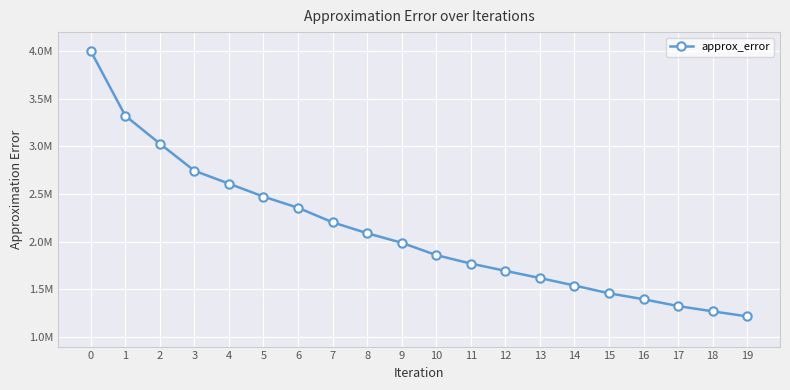

True or false: the data shows 5541247.3 at 1.

False